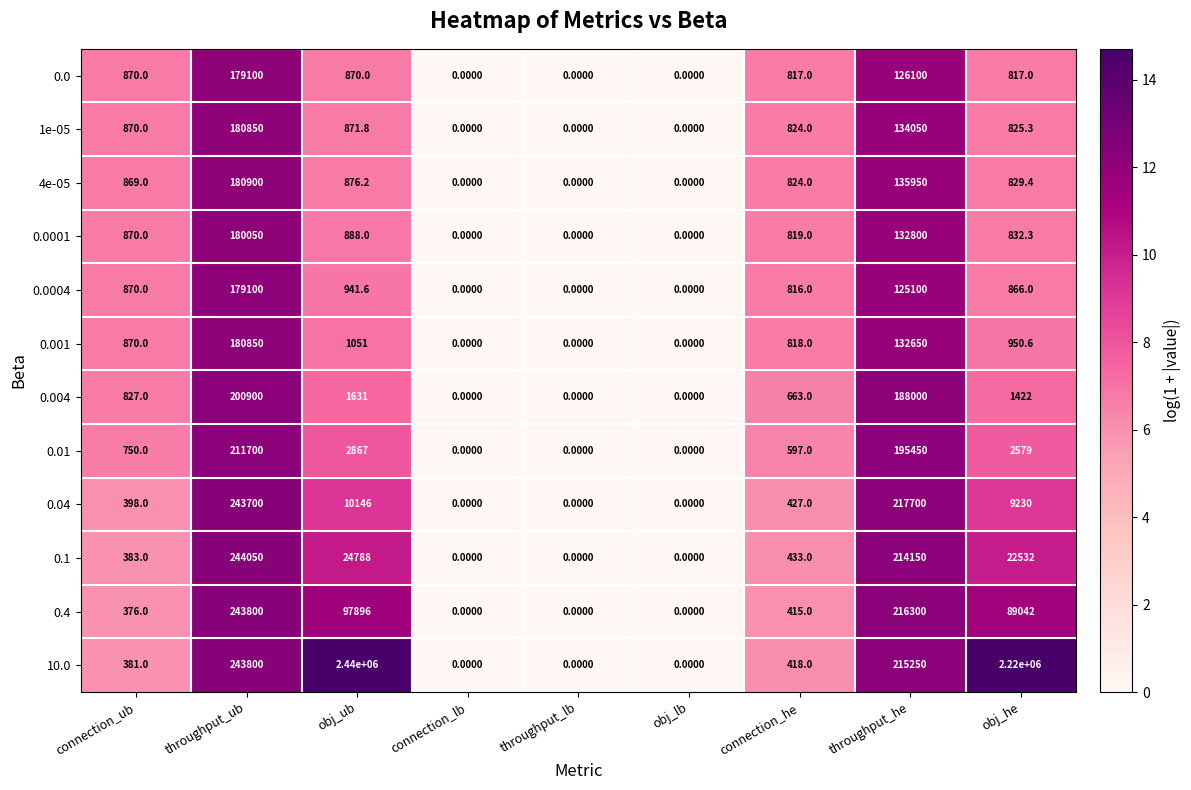

What is the average value of the 0.001 series?

35243.3